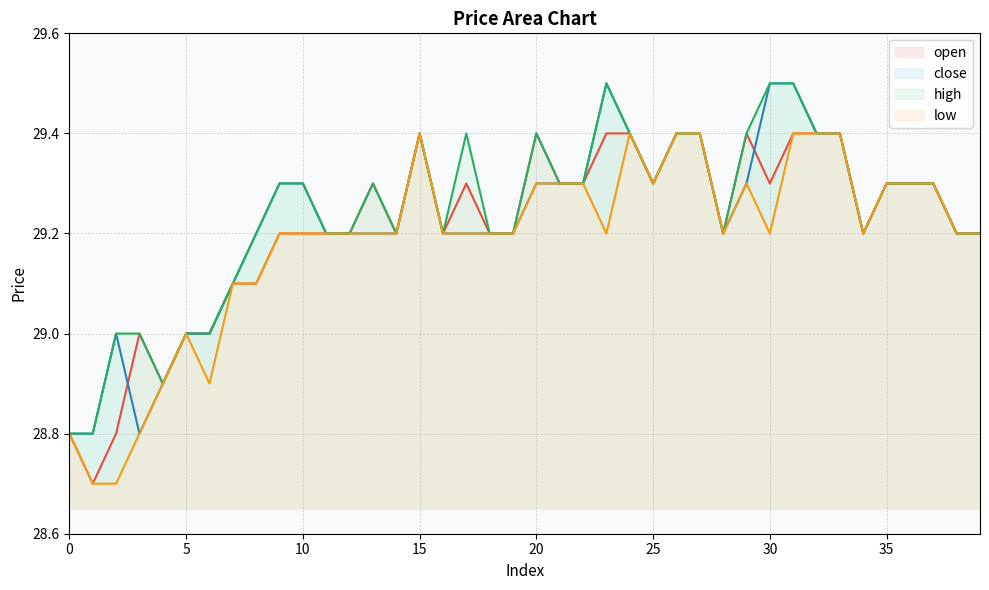

How many series are shown in this chart?

4